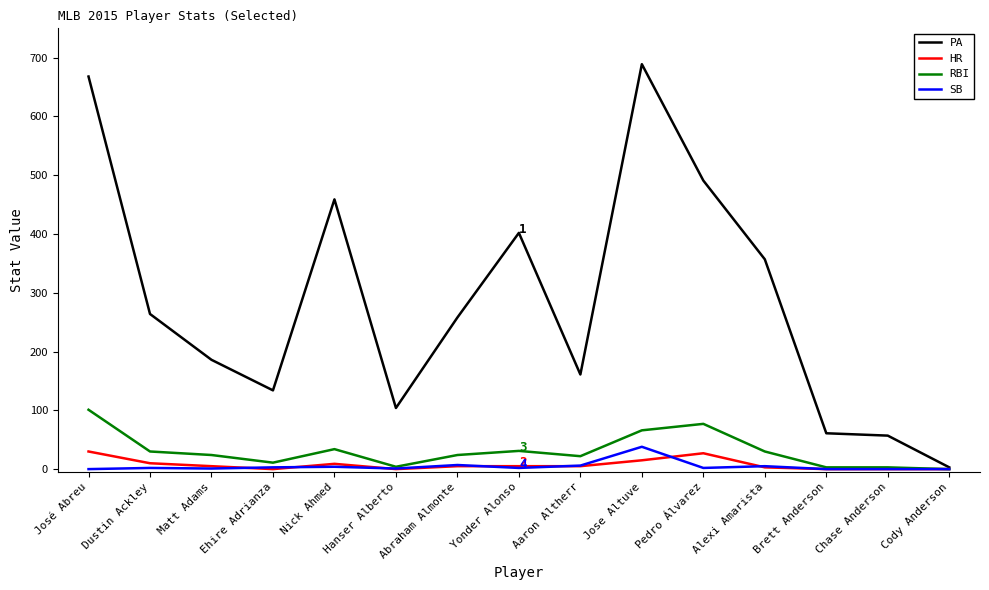

Which series changed the most between Alexi Amarista and Cody Anderson?

PA